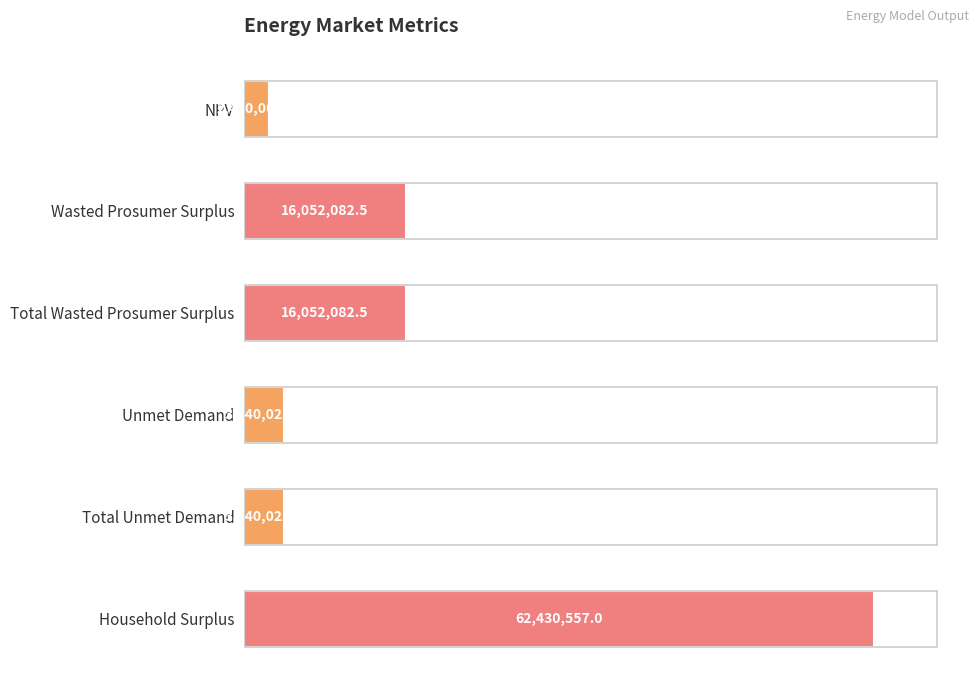

Rank the categories by value from highest to lowest.

Household Surplus, Wasted Prosumer Surplus, Total Wasted Prosumer Surplus, Unmet Demand, Total Unmet Demand, NPV